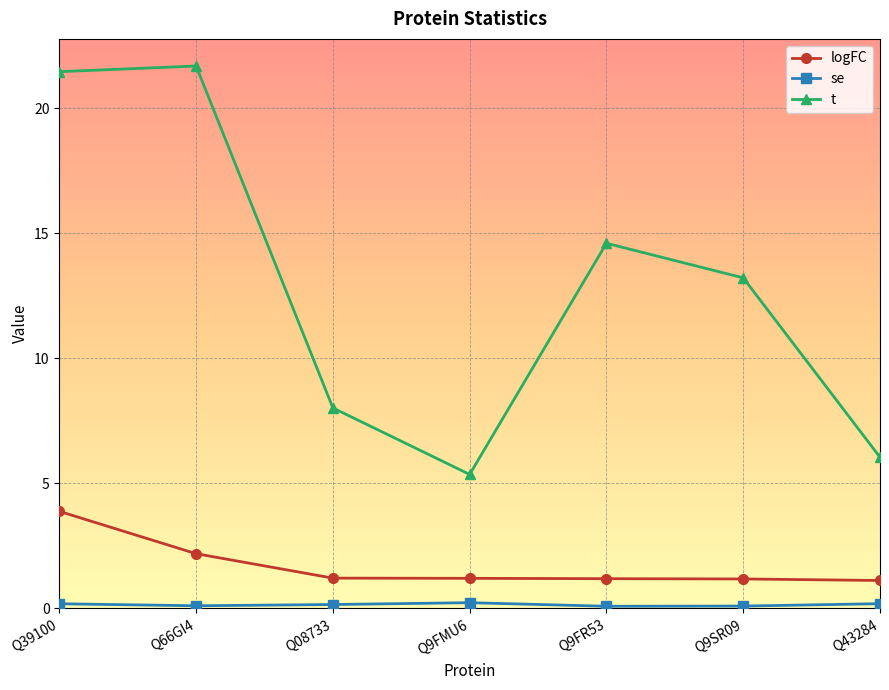

What is the label of the 7th point from the left?

Q43284